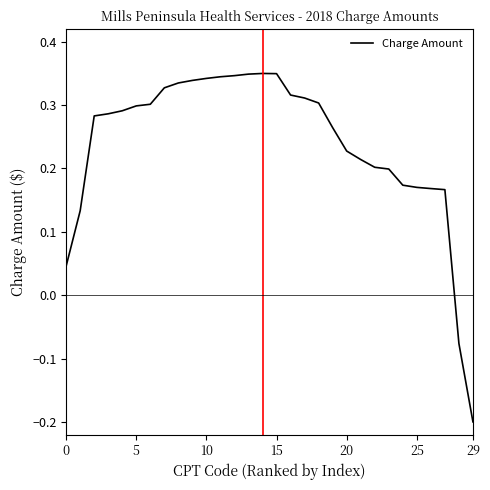

Reading left to right, list all the values displayed in this chart.

0.0	0.1	0.3	0.3	0.3	0.3	0.3	0.3	0.3	0.3	0.3	0.3	0.3	0.3	0.3	0.3	0.3	0.3	0.3	0.3	0.2	0.2	0.2	0.2	0.2	0.2	0.2	0.2	-0.1	-0.2